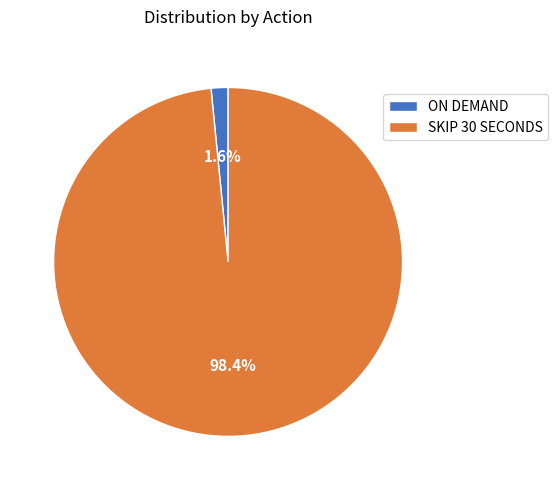

Does any single category account for the majority?

Yes